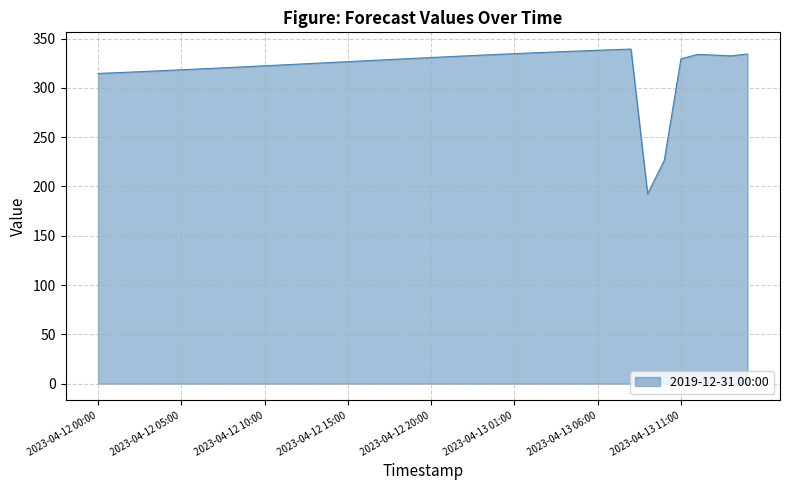

What is the difference between the maximum and minimum values?

146.9